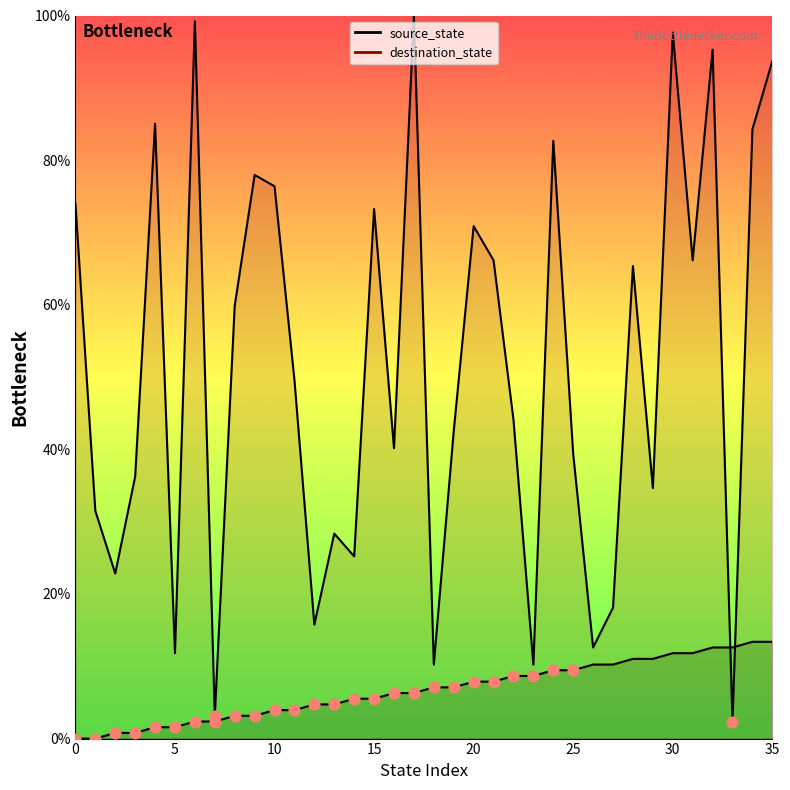

What is the total value across all series at 20?

78.7